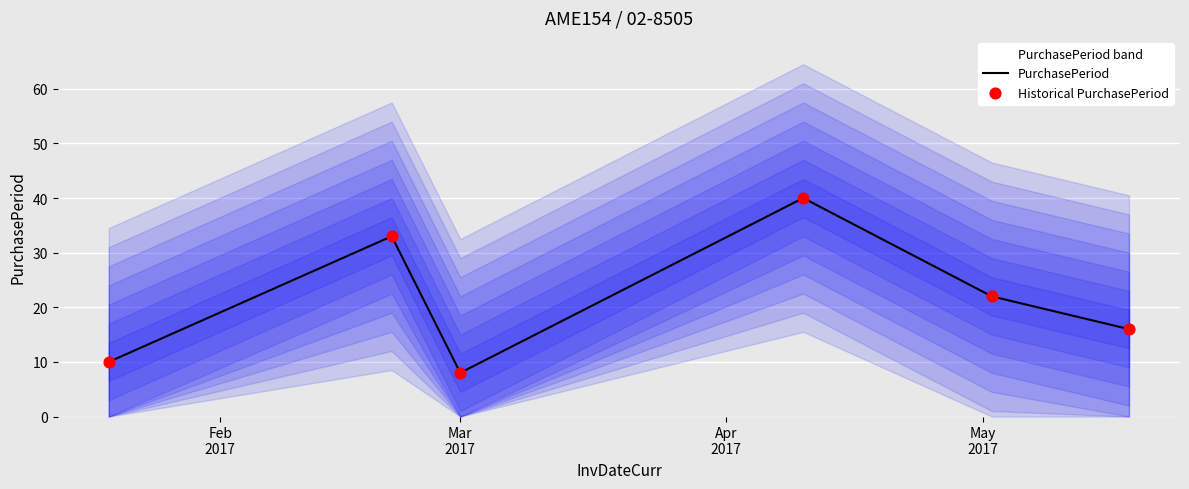

Which series has the widest spread of Y values?

PurchasePeriod